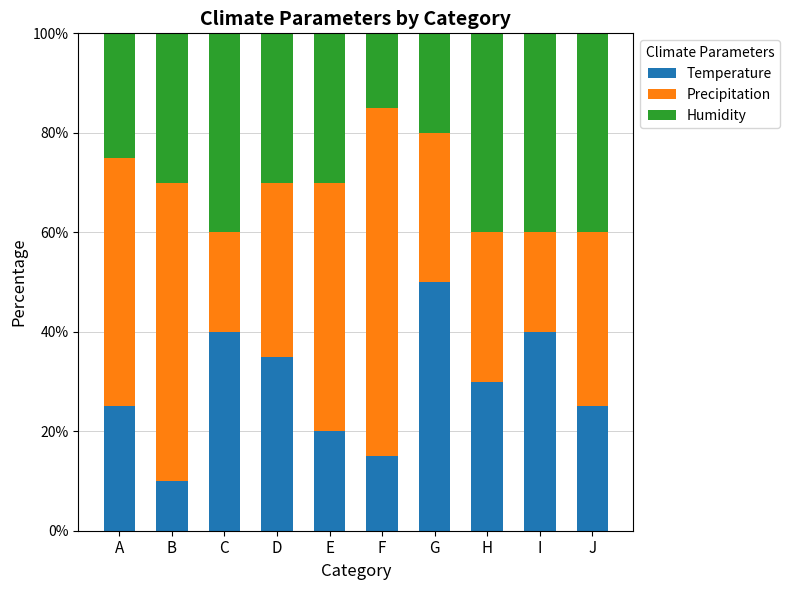

What is the lowest value of the Temperature series?

10